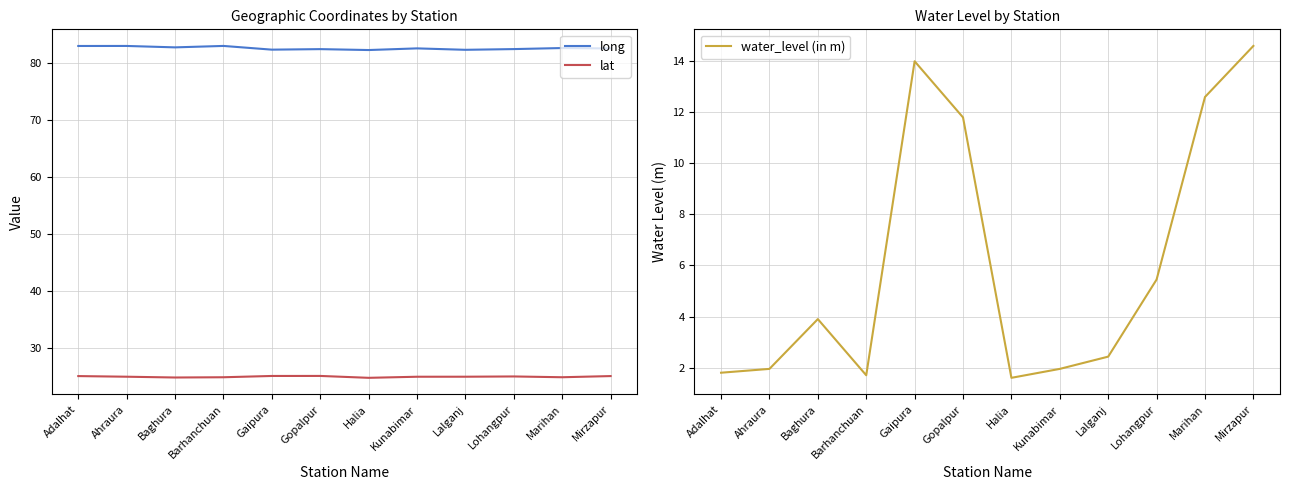

Reading left to right, list all the values displayed in this chart.

long: 83.0	83.0	82.8	83.0	82.4	82.5	82.3	82.6	82.4	82.5	82.7	82.6
lat: 25.1	25.0	24.9	24.9	25.2	25.2	24.8	25.0	25.0	25.1	24.9	25.1
water_level (in m): 1.8	1.9	3.9	1.7	14.0	11.8	1.6	1.9	2.4	5.5	12.6	14.6